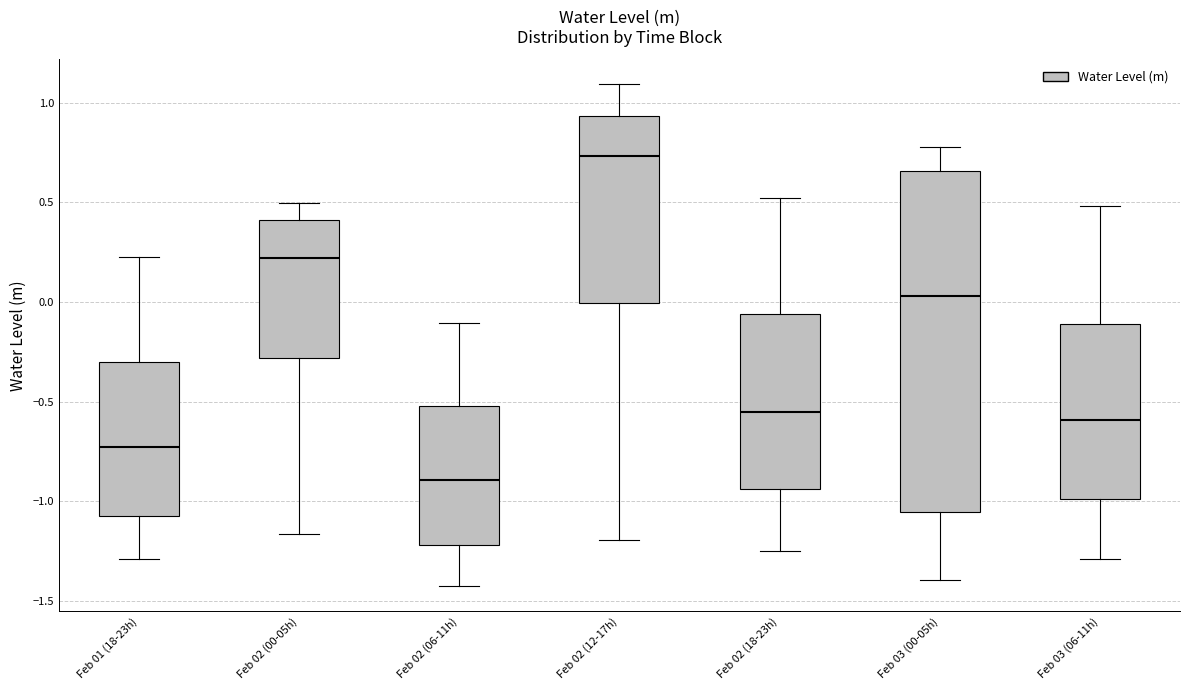

Which box's median line is the highest?

Feb 02 (12-17h)